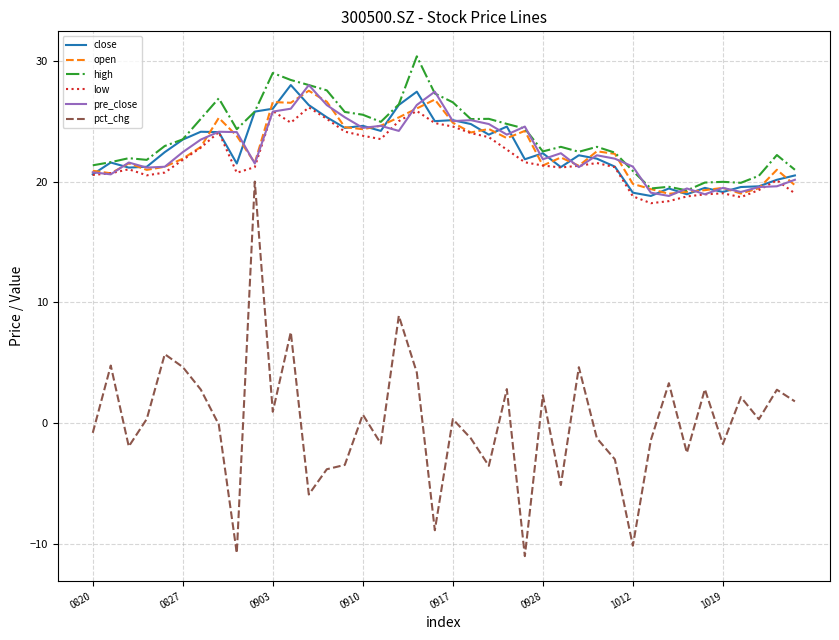

What is the highest value of the pct_chg series?

20.0